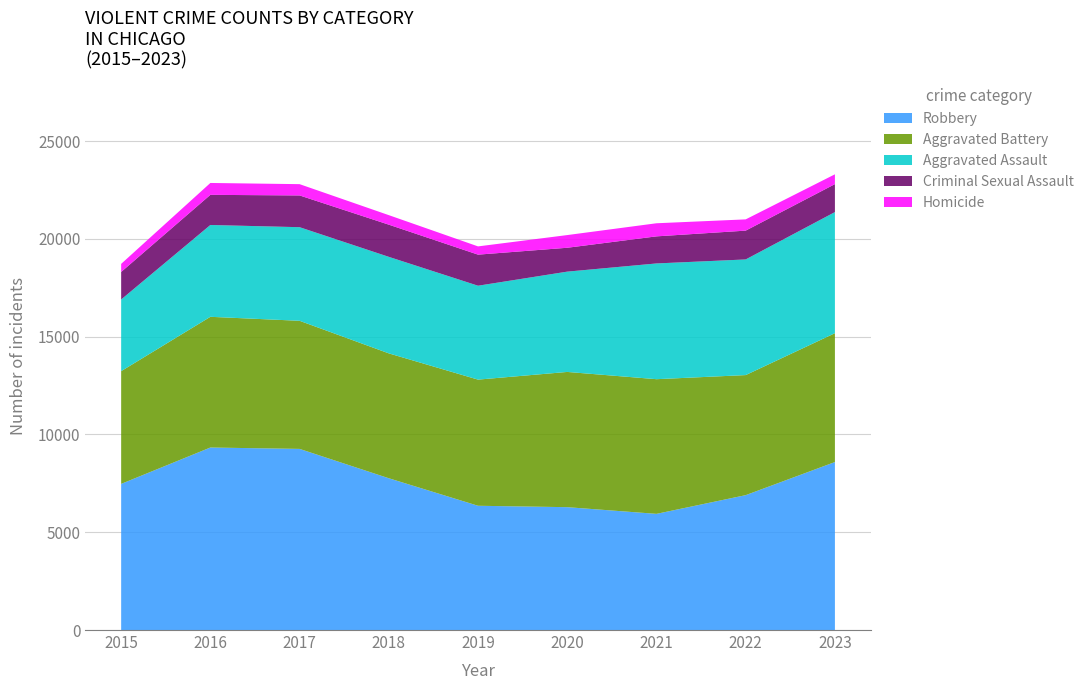

Reading left to right, transcribe all the data shown in this chart.

Robbery: 7474	9334	9263	7762	6355	6283	5941	6898	8591
Aggravated Battery: 5765	6684	6551	6386	6451	6916	6887	6140	6589
Aggravated Assault: 3665	4696	4787	4936	4802	5129	5919	5914	6194
Criminal Sexual Assault: 1408	1541	1624	1646	1589	1221	1385	1473	1429
Homicide: 413	608	577	487	422	649	670	576	502